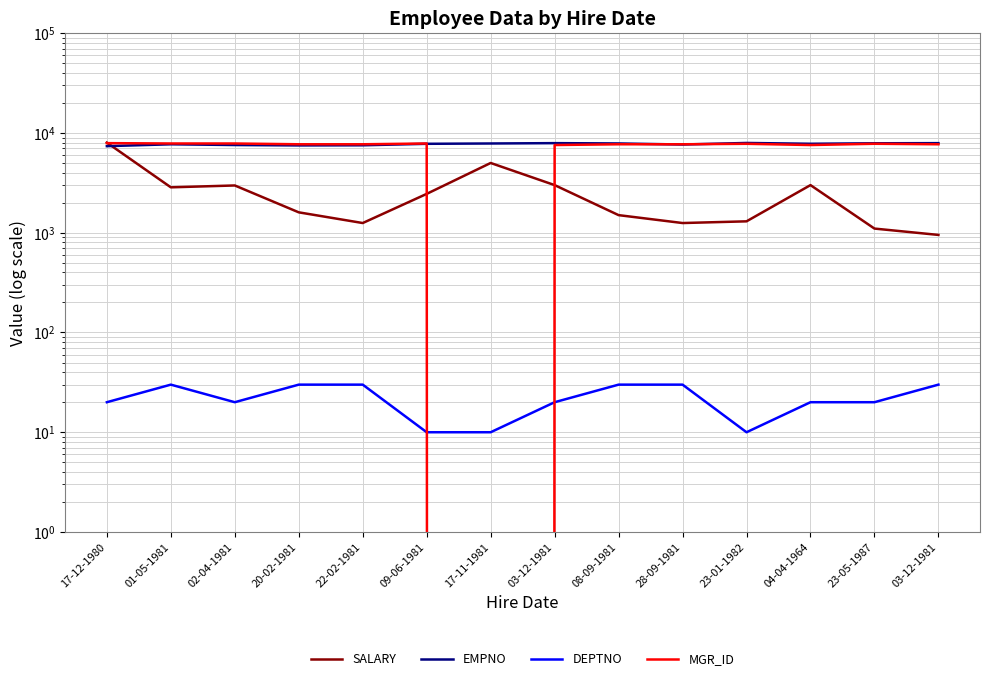

How many categories are shown in the chart?

14